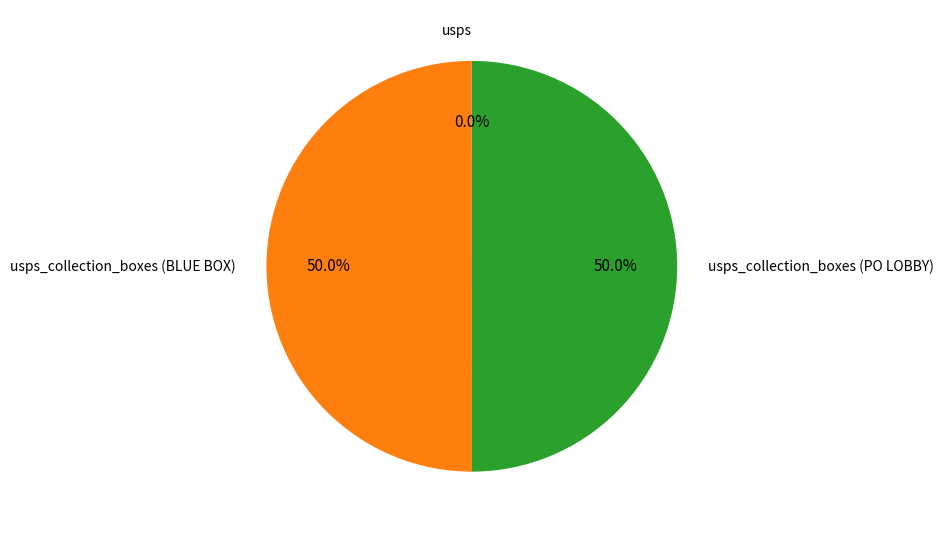

Does any single category account for the majority?

No